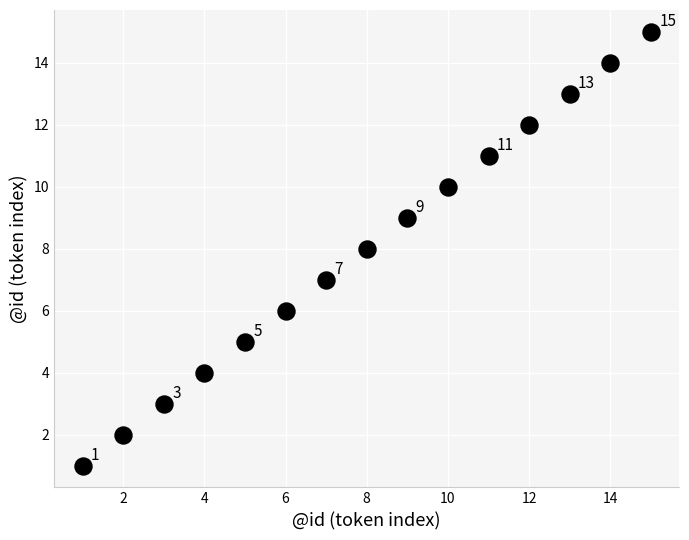

What Y value in the scatter plot is closest to 8?

8